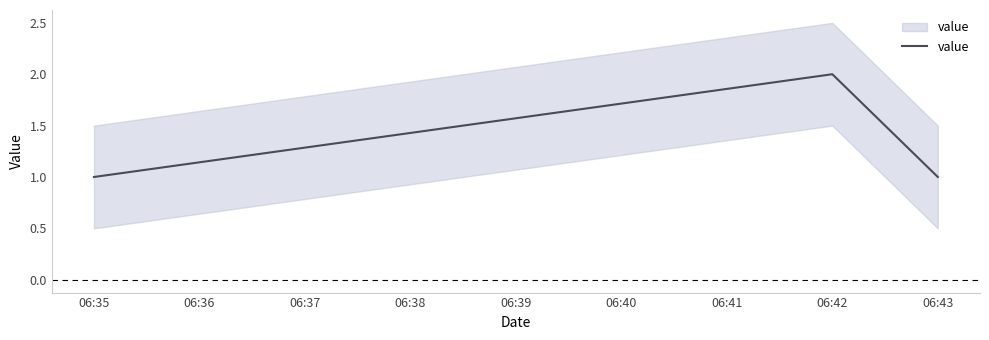

What is the change in value from 06:35 to 06:42?

+1